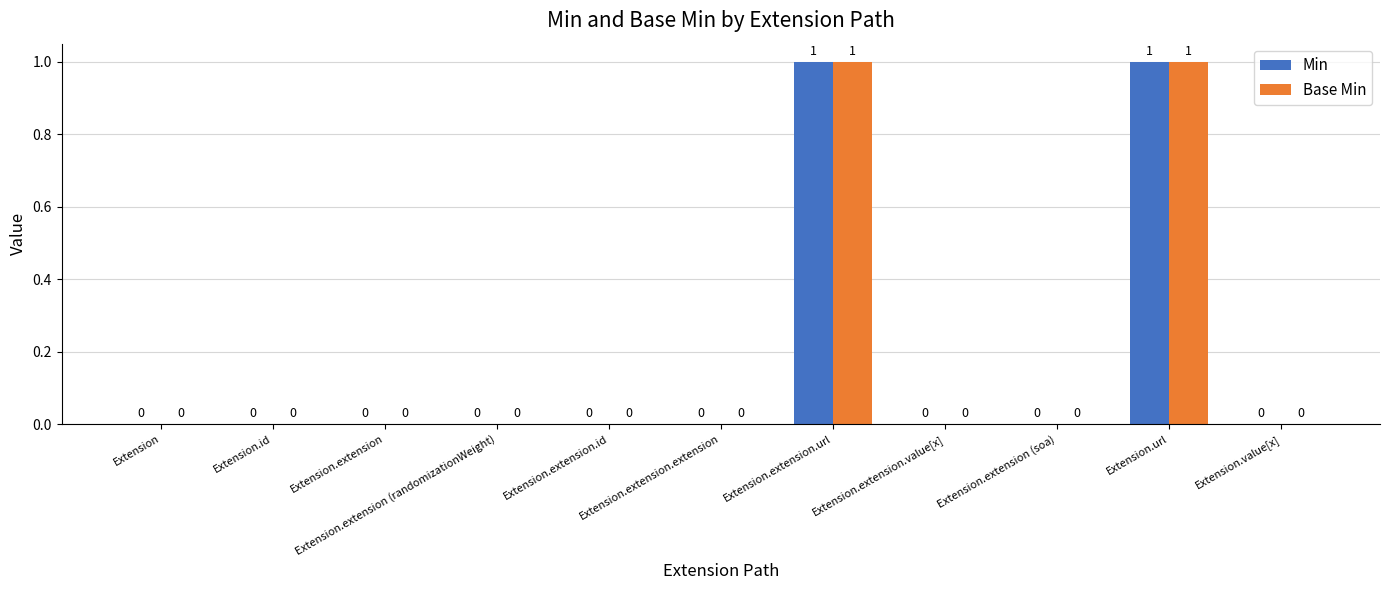

True or false: Base Min has a value of 0 at Extension.

True